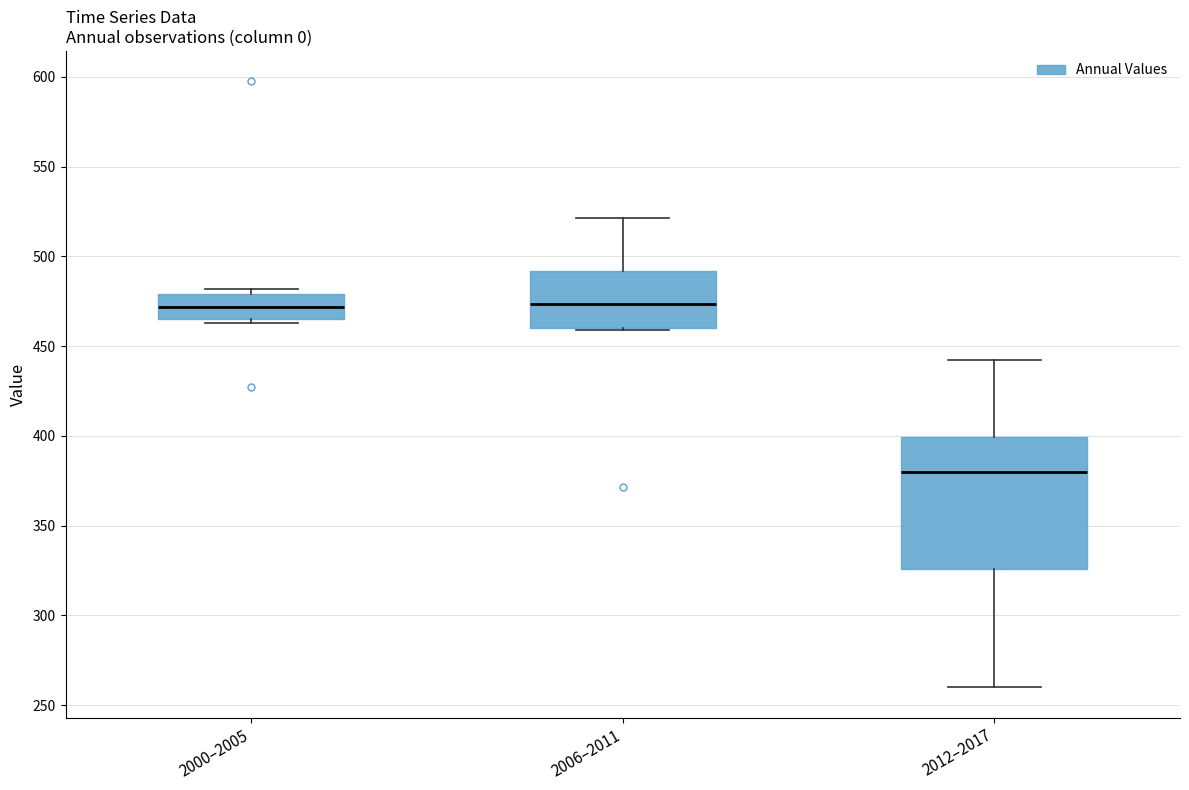

Comparing the boxes themselves (not the whiskers), which one is the tallest?

2012–2017